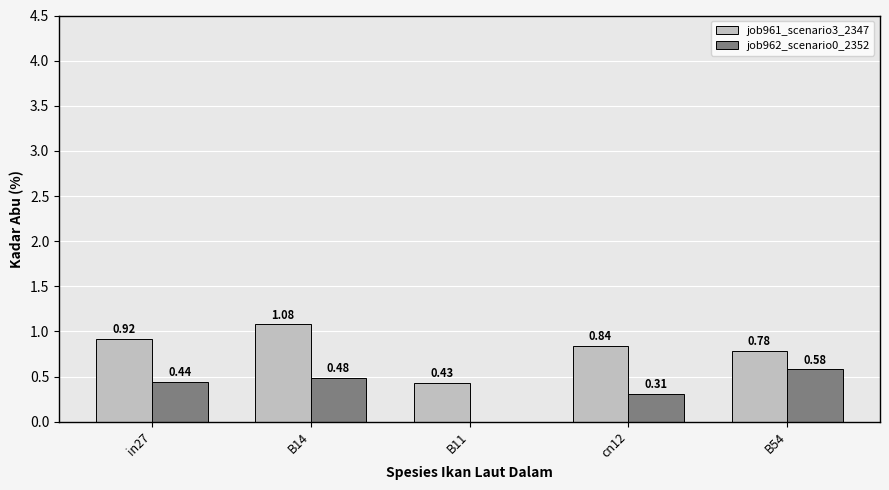

True or false: job961_scenario3_2347 has a value of 0.4 at B54.

False